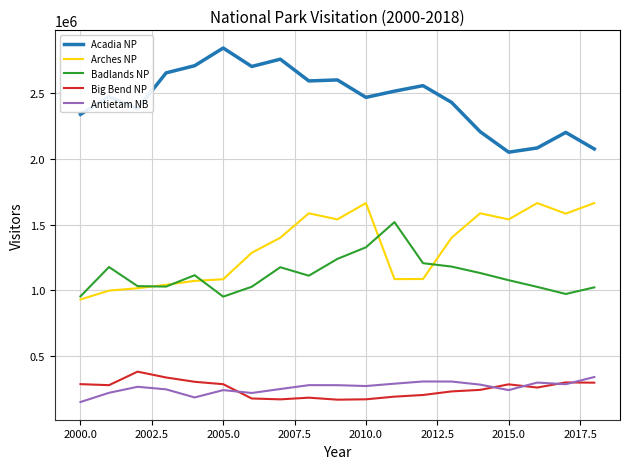

True or false: Arches NP and Antietam NB cross at least once.

False